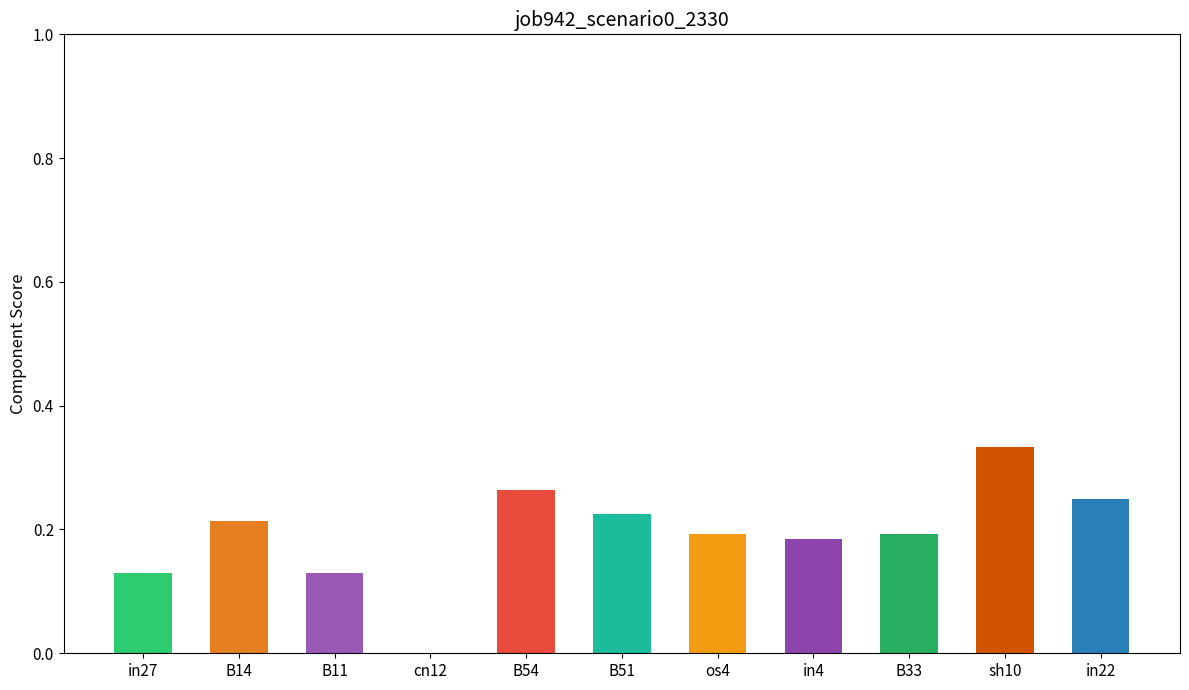

The value at in27 is 0.0. True or false?

False